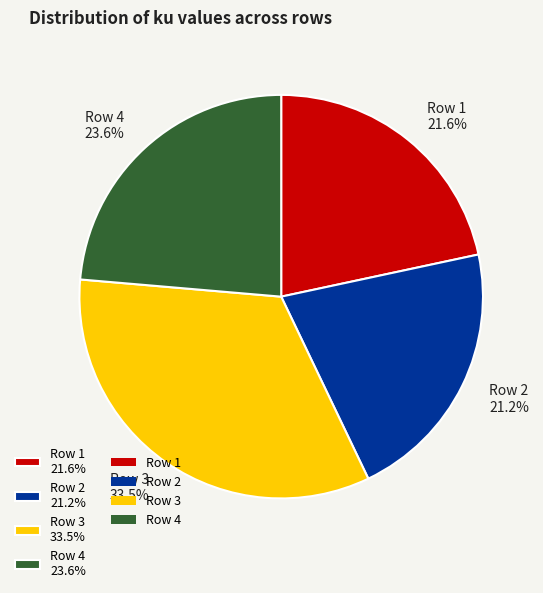

What is the ratio of the value at Row 4 23.6% to the value at Row 1 21.6%?

1.1